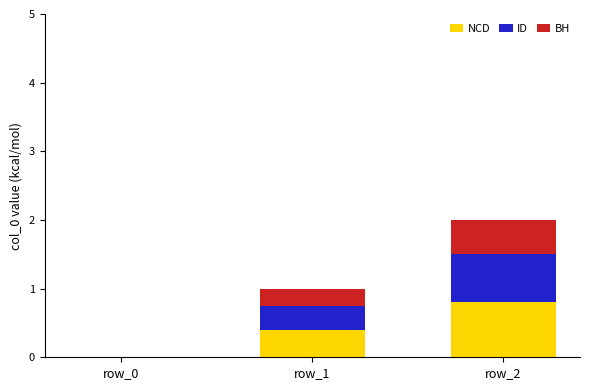

What is the maximum value for NCD?

0.8